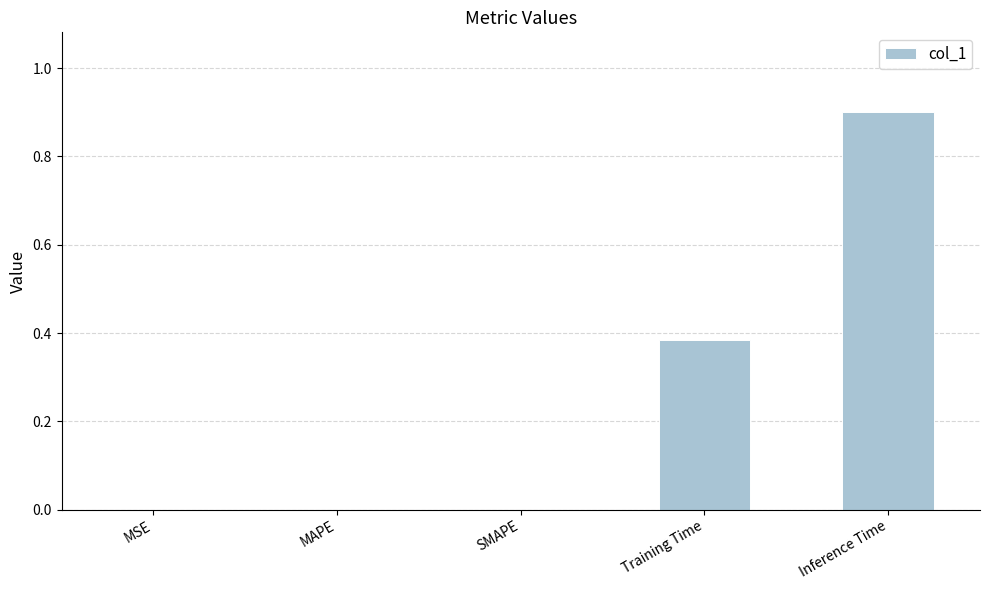

What is the change in value from SMAPE to Inference Time?

+0.9